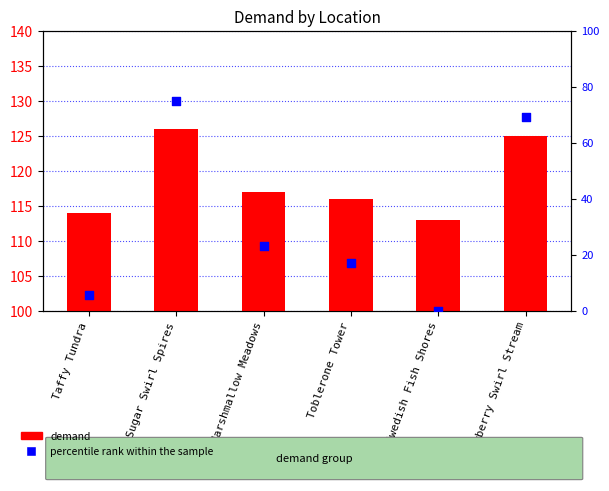

Which series has the largest total across all categories?

demand